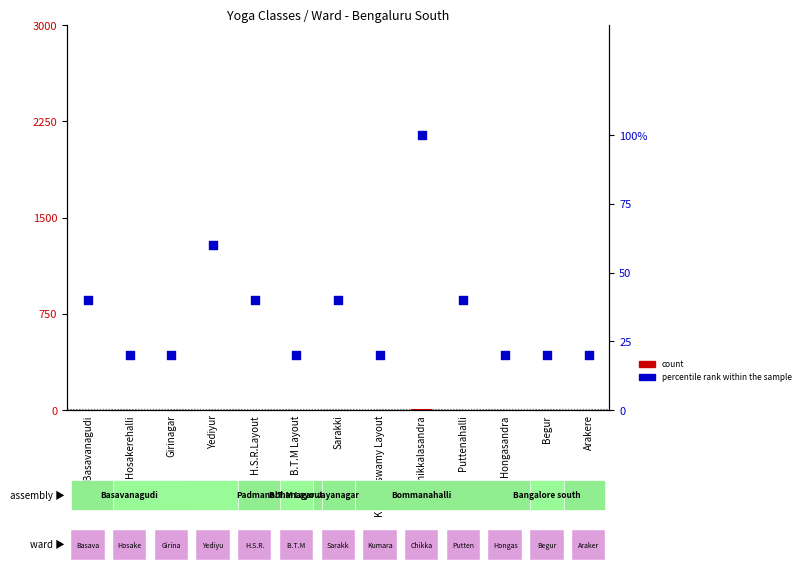

At how many categories does at least one series exceed 3?

13